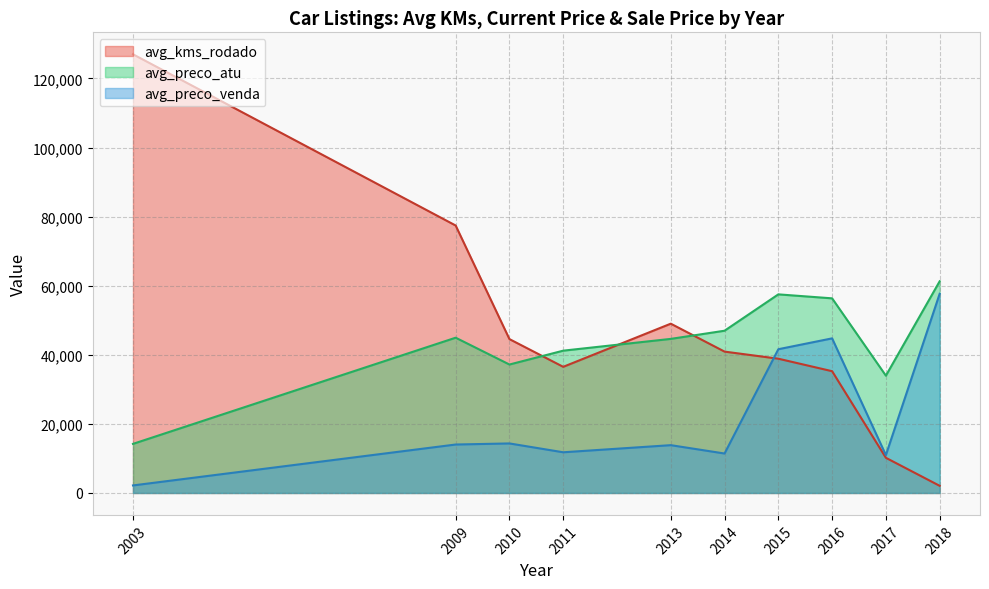

How many lines are shown in the chart?

3